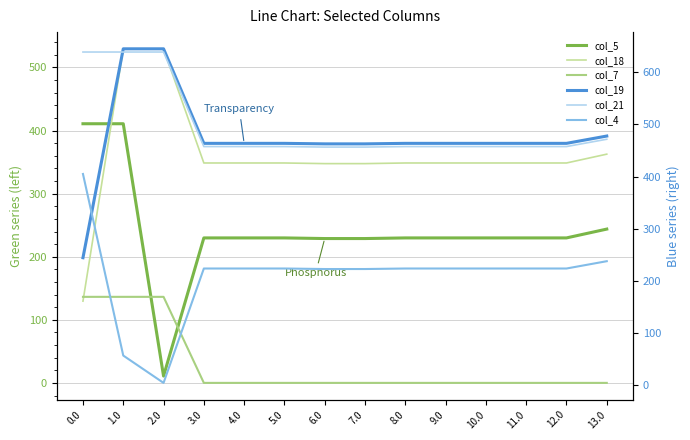

Which series has the largest range (max minus min)?

col_4